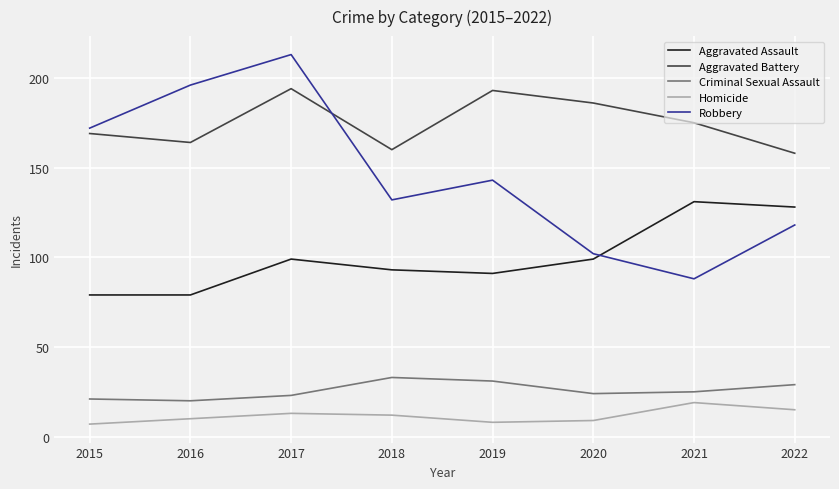

List the series in order of their peak value, highest first.

Robbery, Aggravated Battery, Aggravated Assault, Criminal Sexual Assault, Homicide